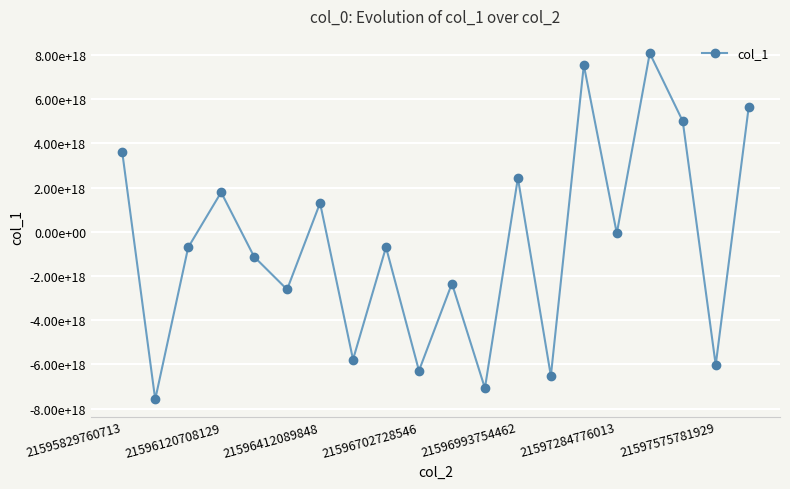

Rank the categories by value from highest to lowest.

16, 14, 19, 17, 21595829760713, 12, 21596702728546, 21597575781929, 15, 8, 21596412089848, 21596993754462, 10, 21597284776013, 7, 18, 9, 13, 11, 21596120708129